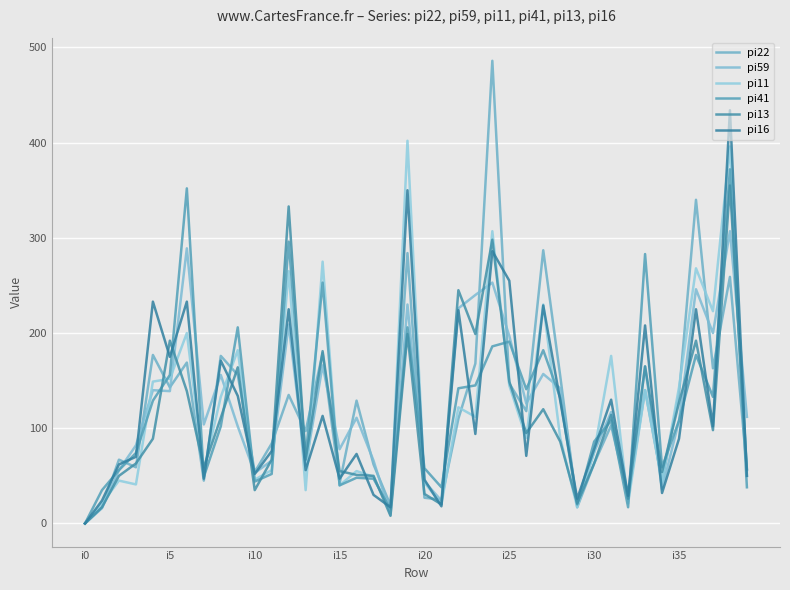

At how many categories does at least one series exceed 191?

16